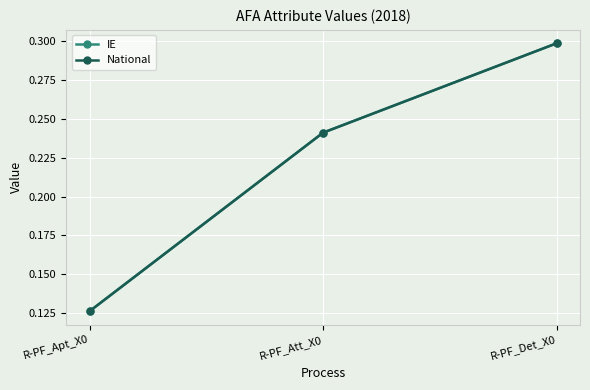

Reading right to left, what are all the values shown in this chart?

IE: 0.3	0.2	0.1
National: 0.3	0.2	0.1